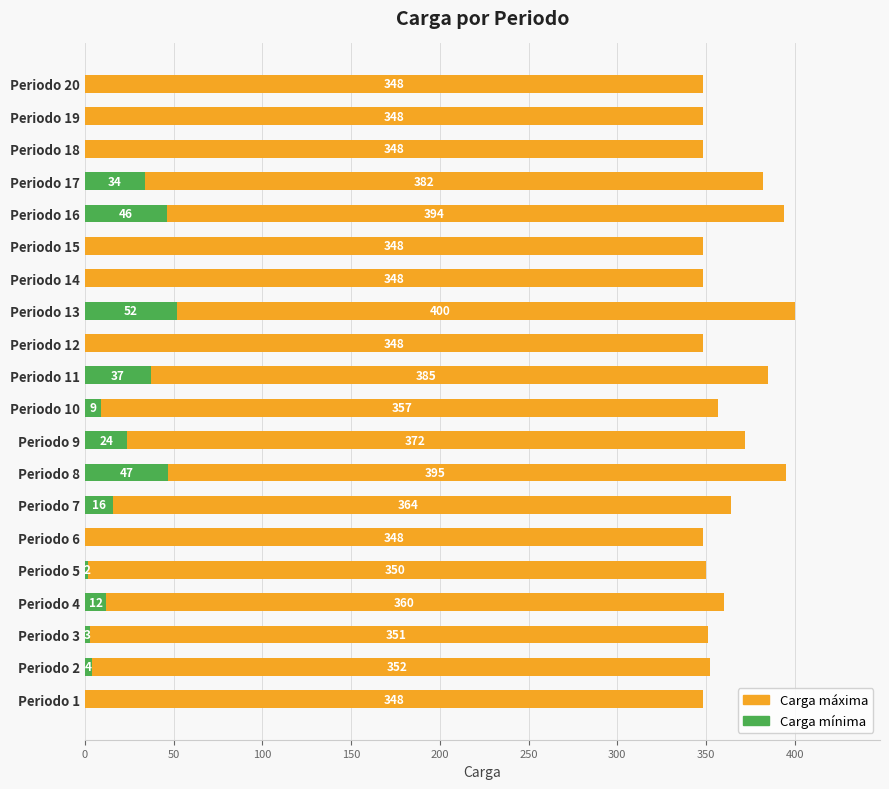

How many values in the Carga máxima series exceed 352?

9